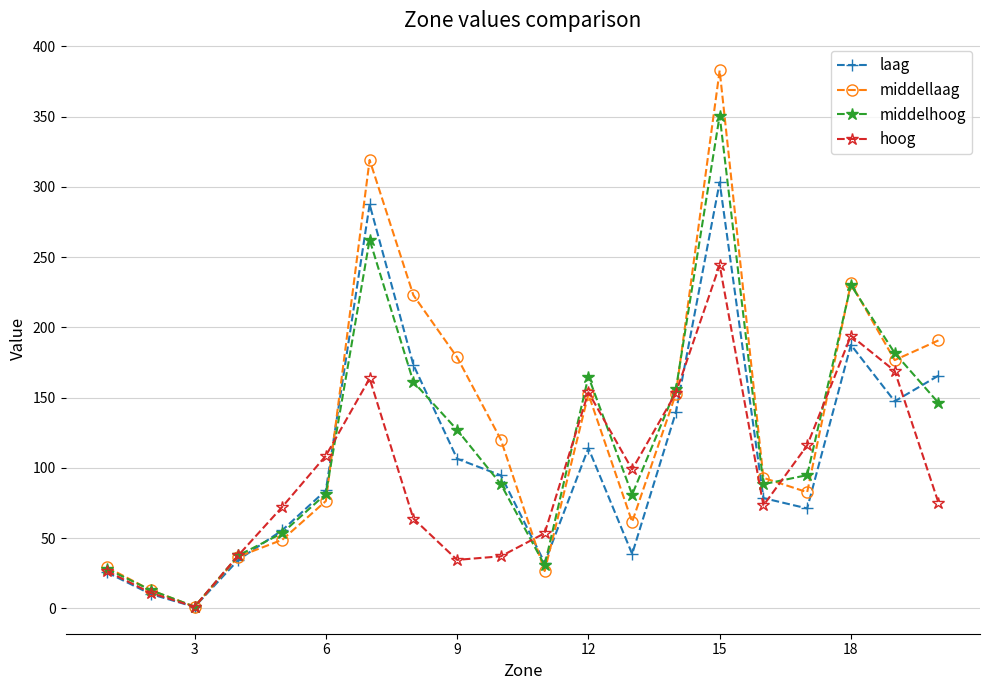

True or false: middellaag has more than 2 points higher than both neighbors.

True